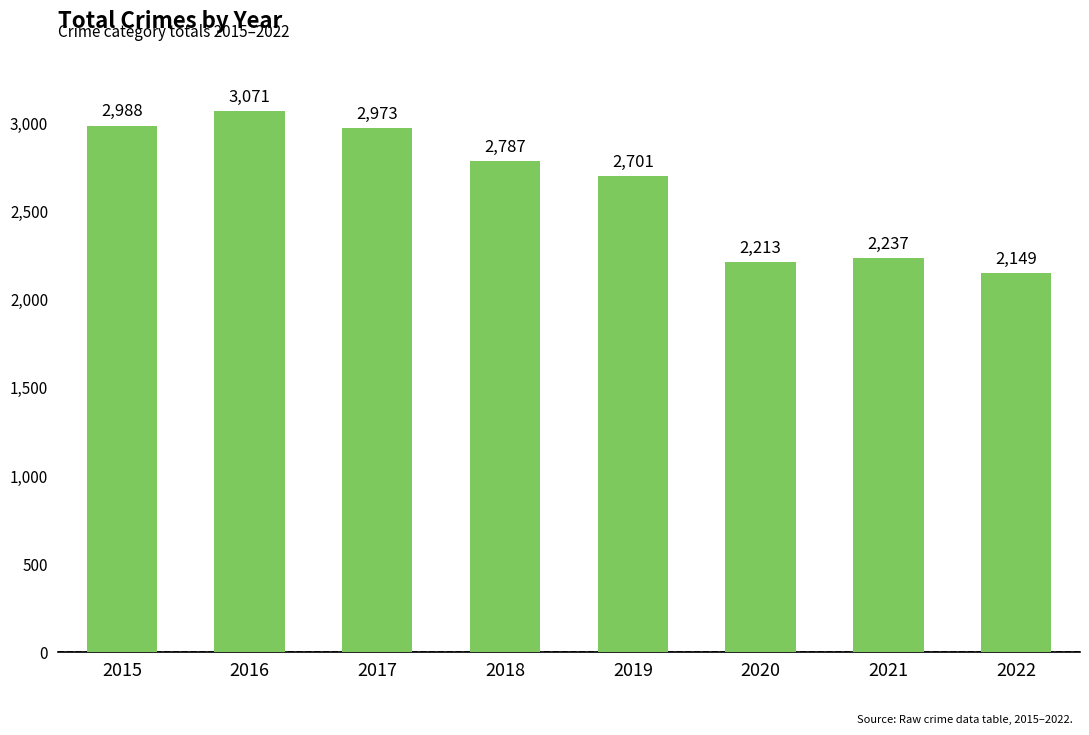

Where does the data first go above 2787?

2015